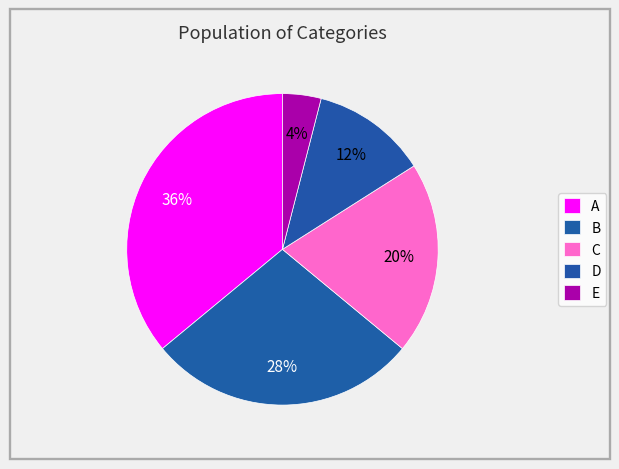

To the nearest percent, what is the combined percentage of D and B?

40%